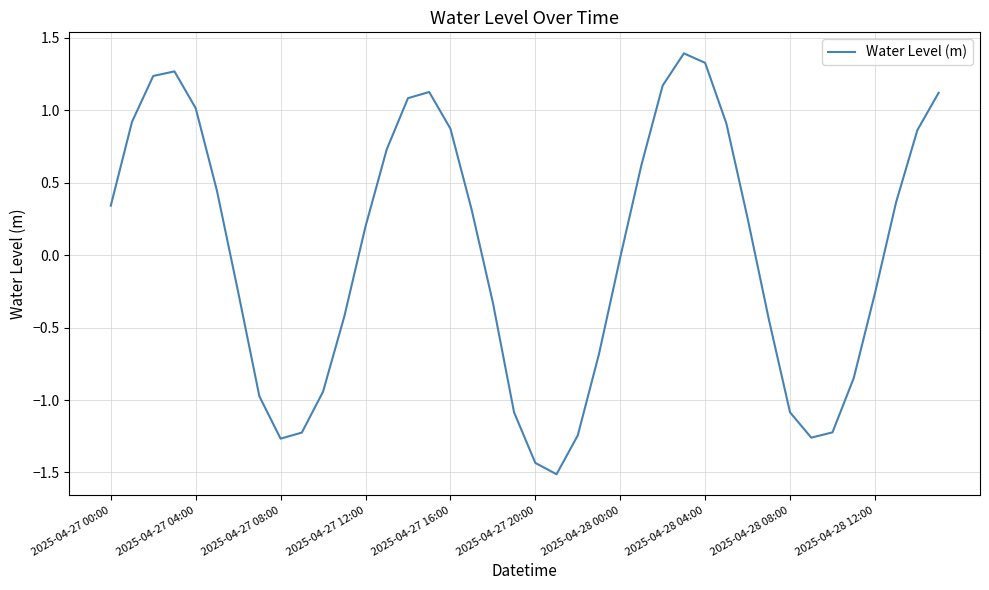

What is the smallest value displayed?

-1.5